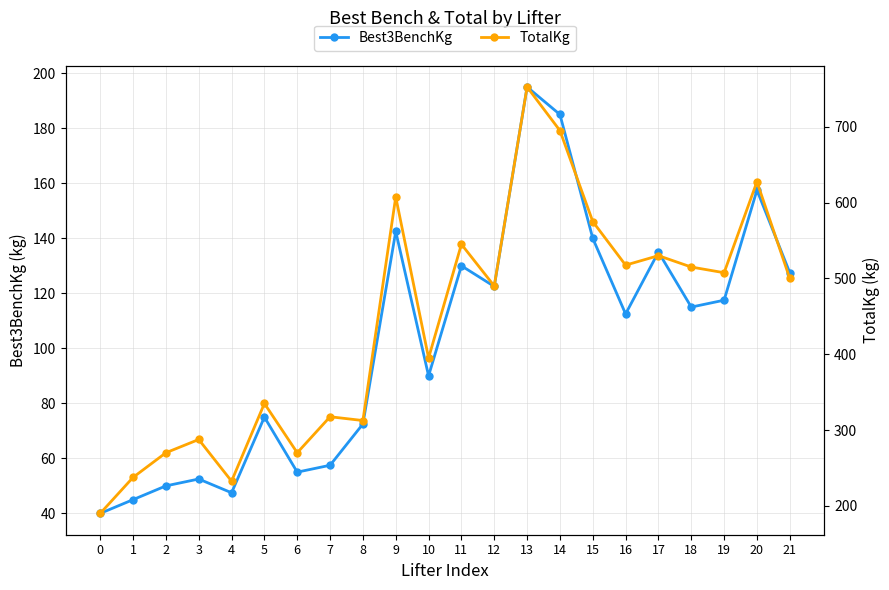

At how many categories does at least one series exceed 254?

19